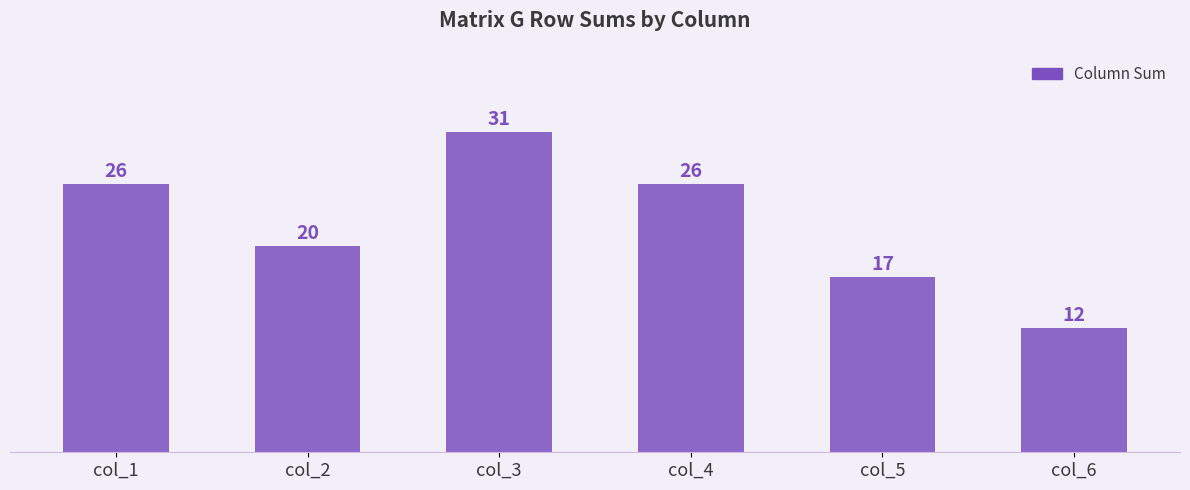

How many bars are there in total?

6